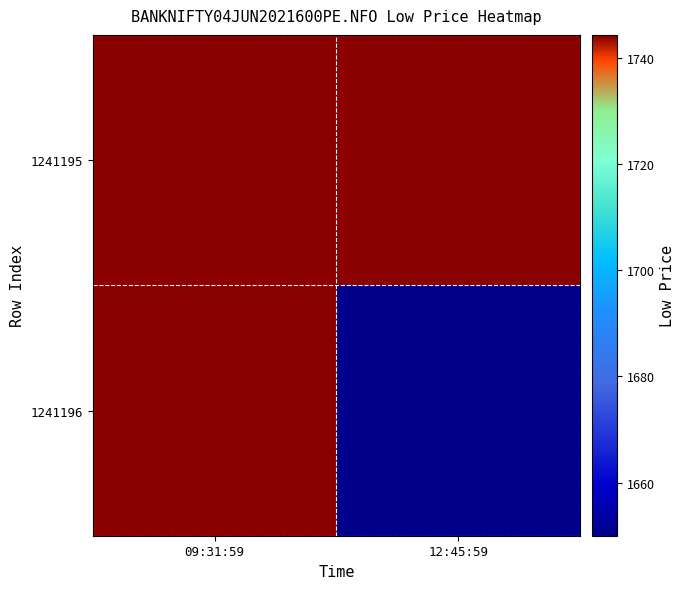

What is the minimum value shown in the chart?

1650.0